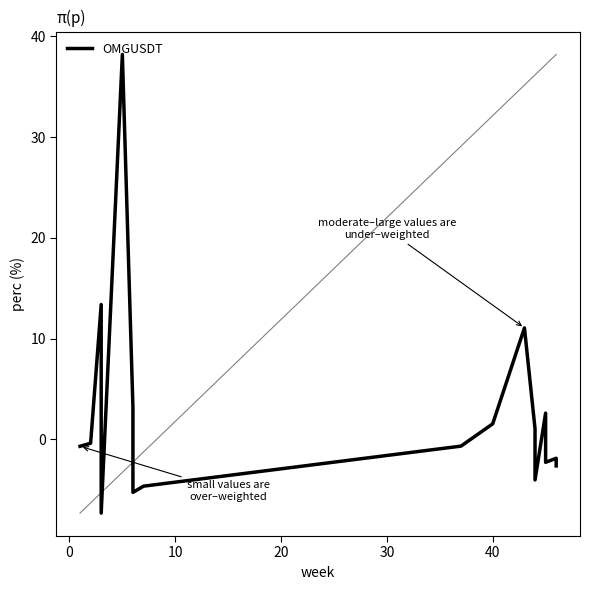

What is the greatest value displayed?

38.2